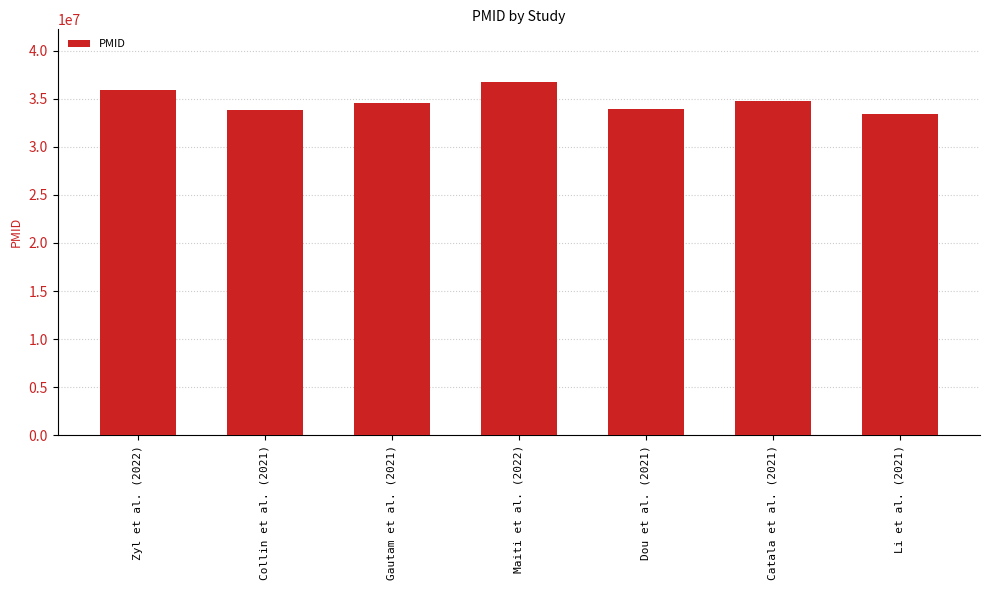

How many bars are there in total?

7